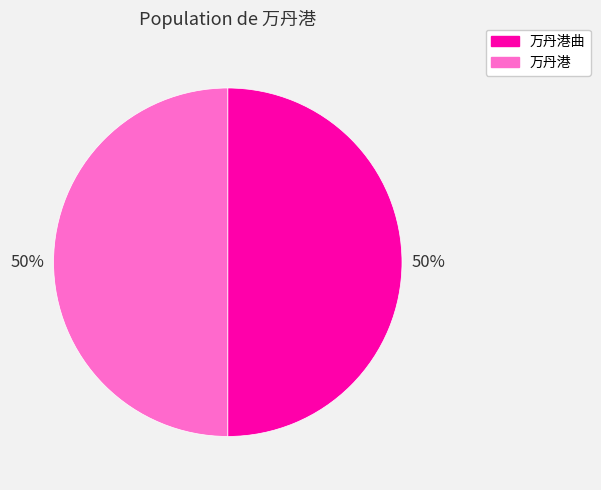

Combined, do 万丹港 and 万丹港曲 account for over 50%?

Yes